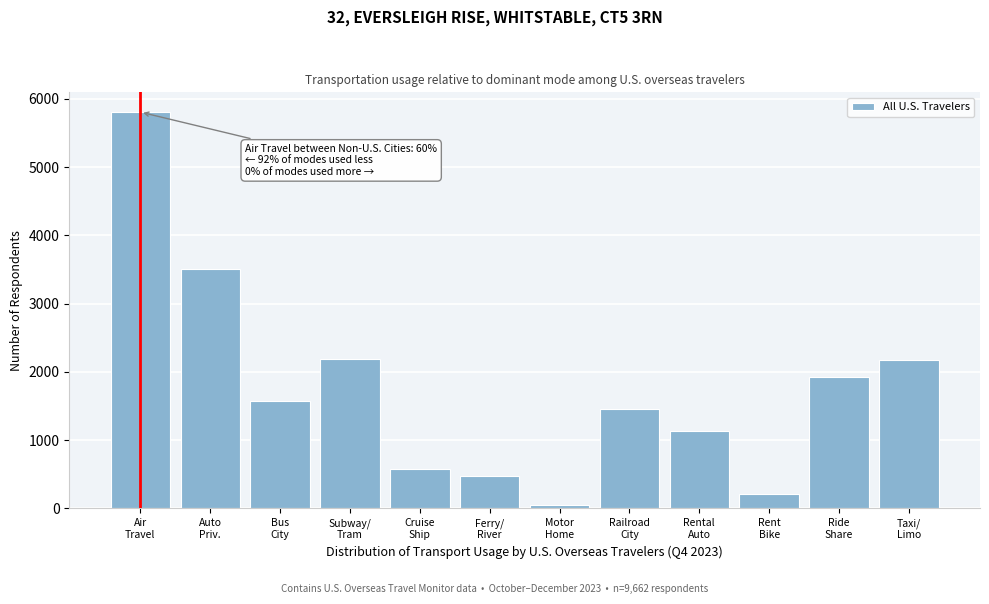

What is the greatest value displayed?

5807